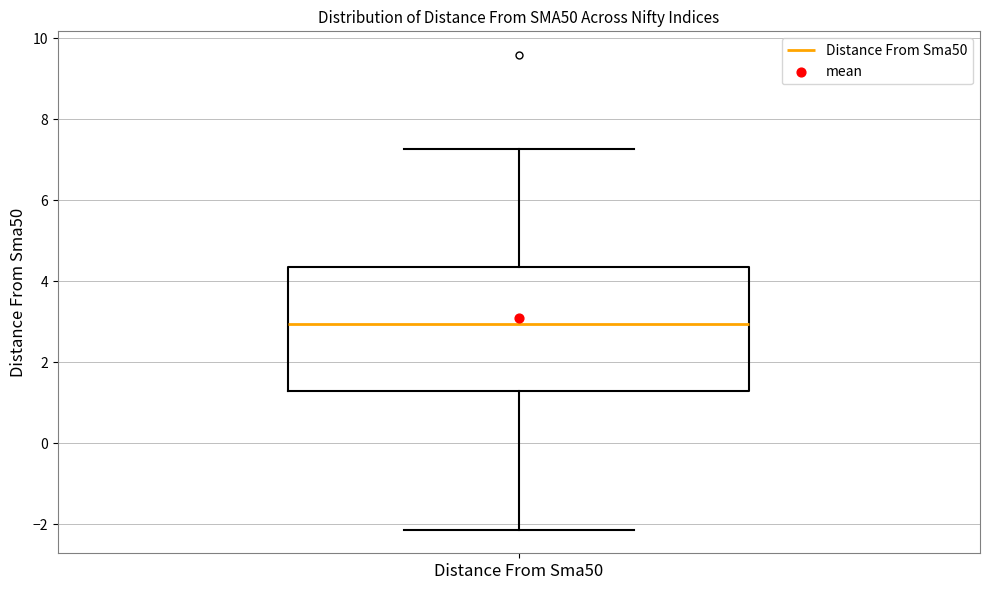

Transcribe this box plot: give where the median line is, the range the box spans, and where the two whiskers end, as read against the y-axis. The values are not printed on the chart, so give them approximately, as read against the axis.

median 3.0, box 1.2 to 4.4, whiskers -2.2 to 7.2